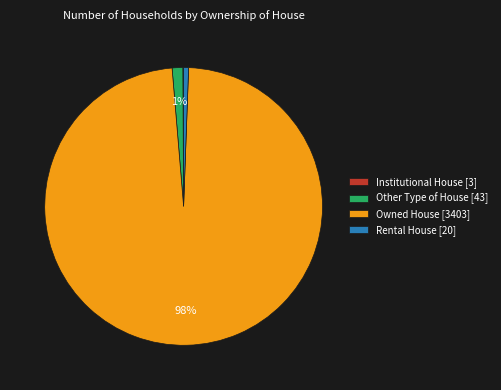

Between Rental House [20] and Owned House [3403], which is larger?

Owned House [3403]